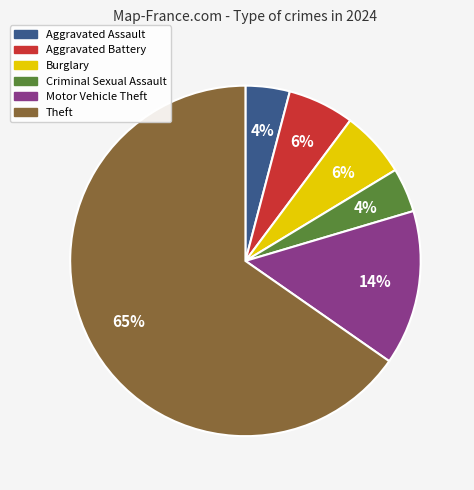

Count the number of slices in the pie.

6